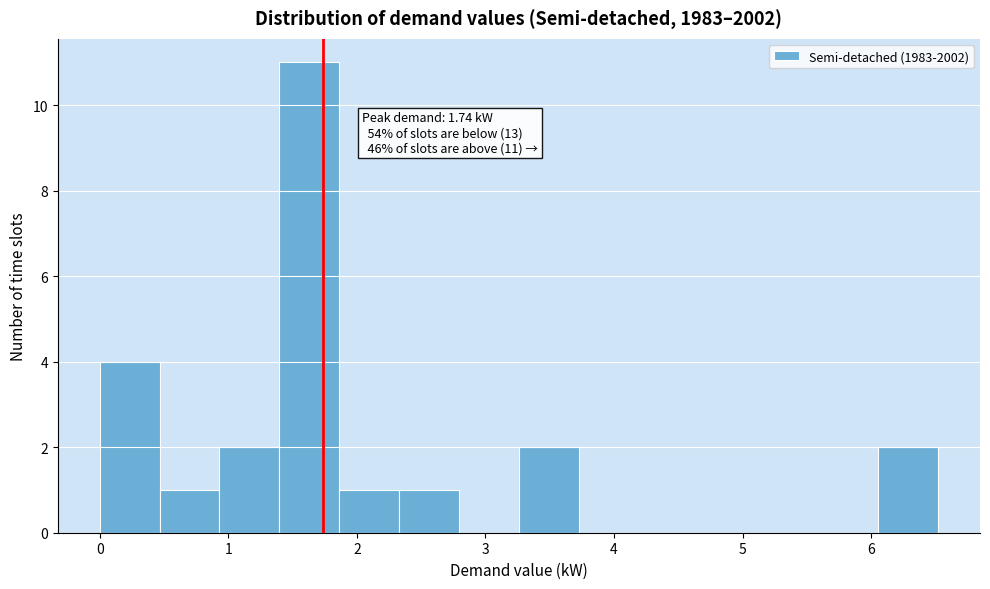

Which range on the x-axis has the tallest bar?

1.4 to 1.9